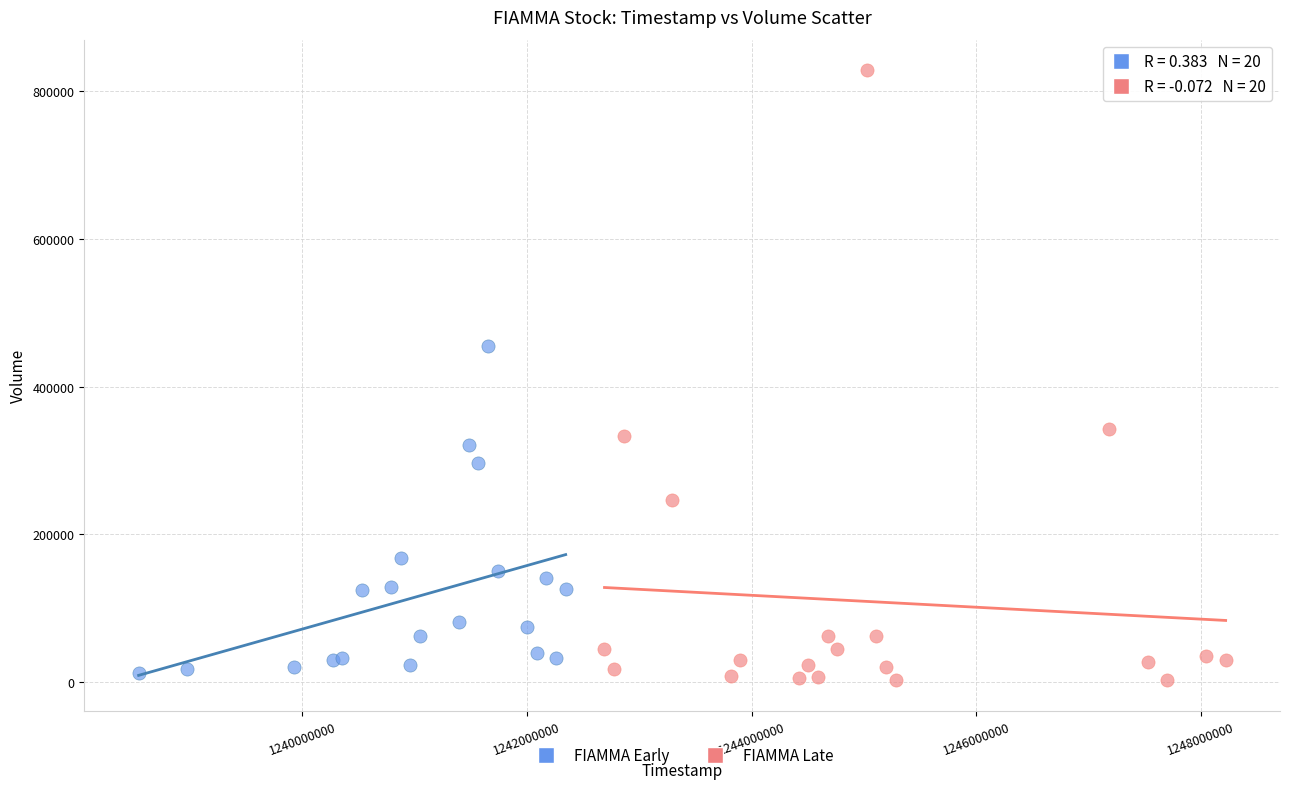

What are all the series names shown in the legend?

FIAMMA Early, FIAMMA Late